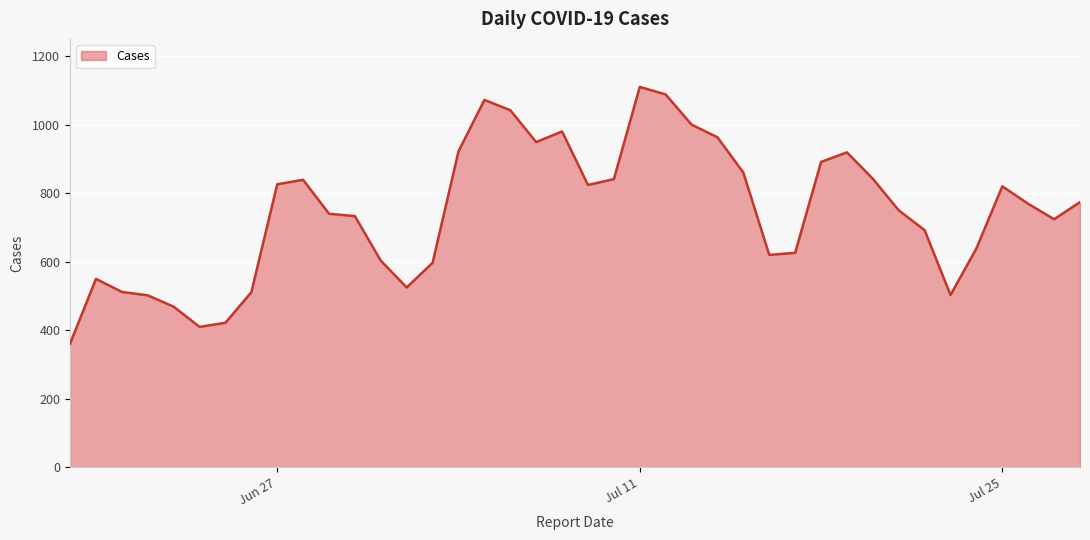

What is the minimum value shown in the chart?

361